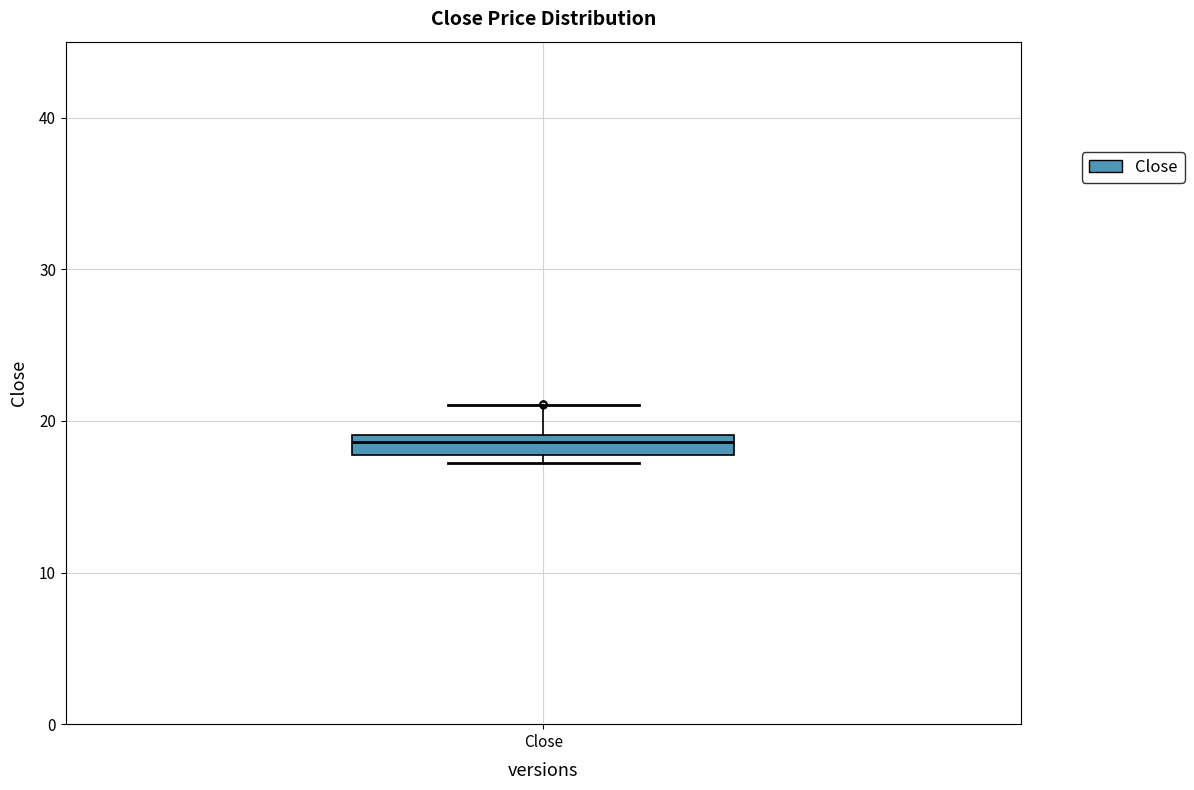

Where is the lower edge of the box for Close on the y-axis? The values are not printed on the chart, so give them approximately, as read against the axis.

18